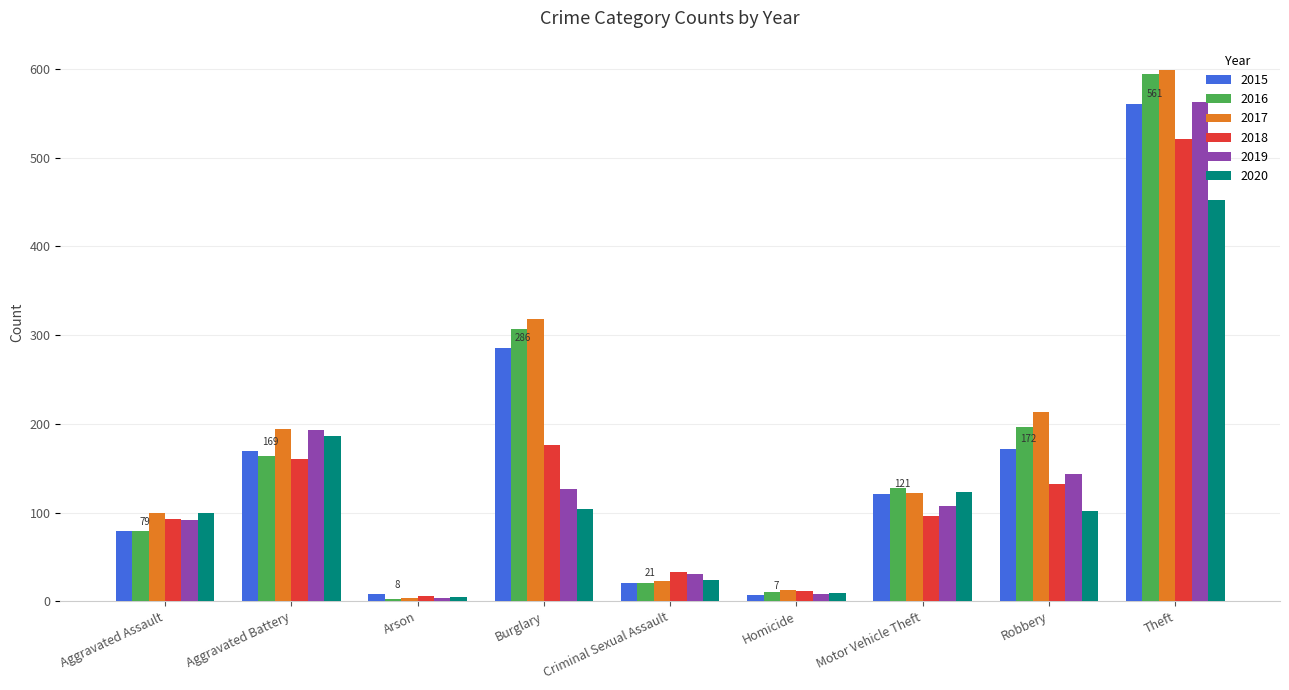

What is the minimum value for 2017?

4